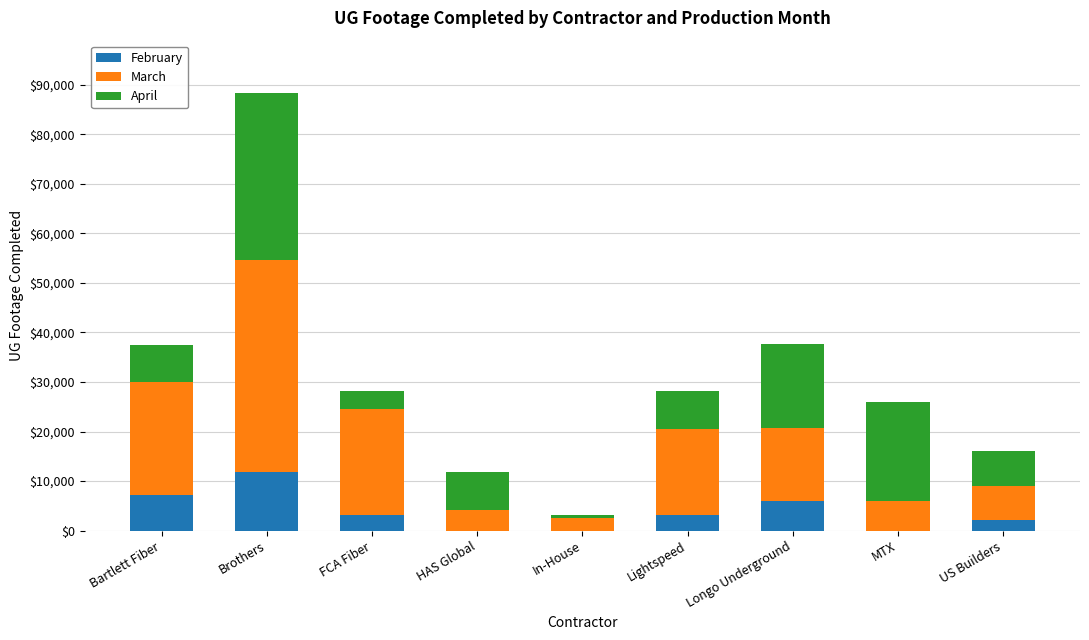

At which category is the sum across all series the highest?

Brothers